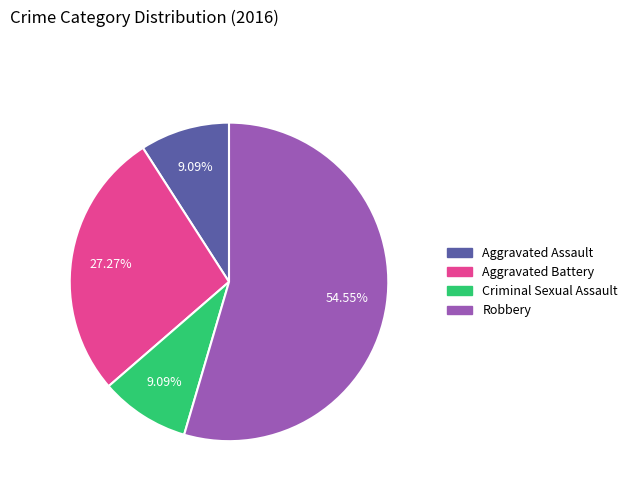

Which has a higher value, Aggravated Battery or Robbery?

Robbery